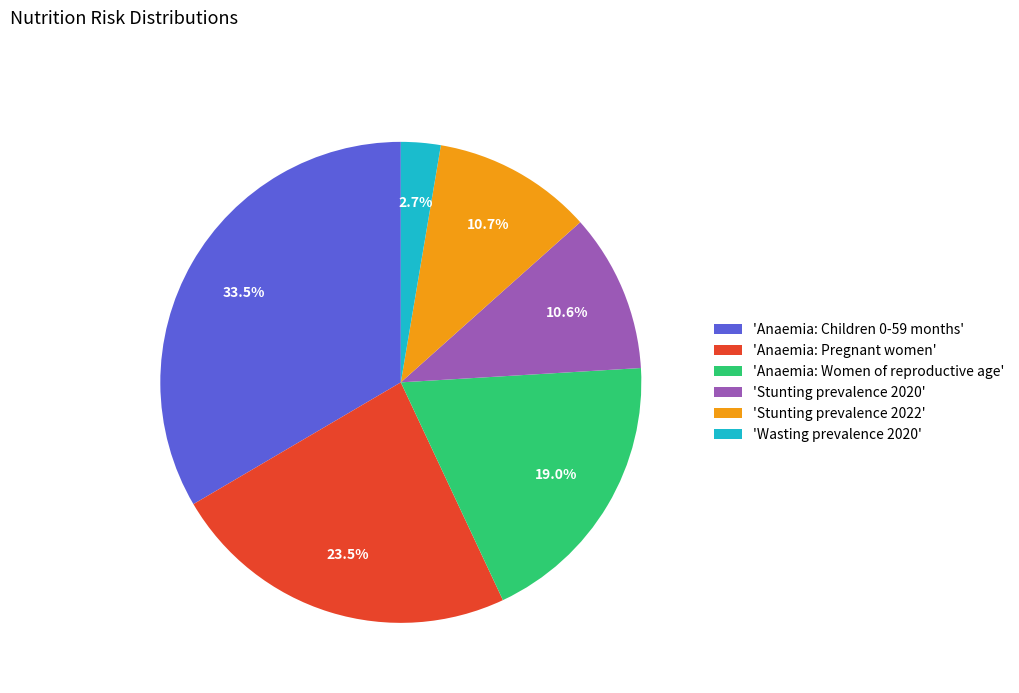

Is there any slice that represents more than half of the pie?

No